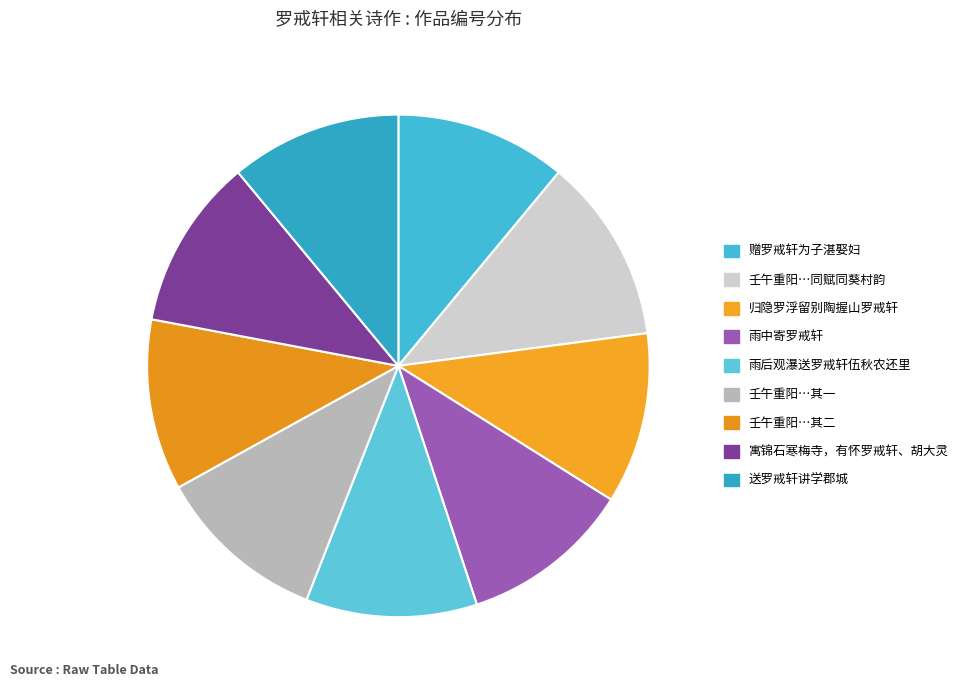

The 雨中寄罗戒轩 slice represents 22% of the pie. True or false?

False